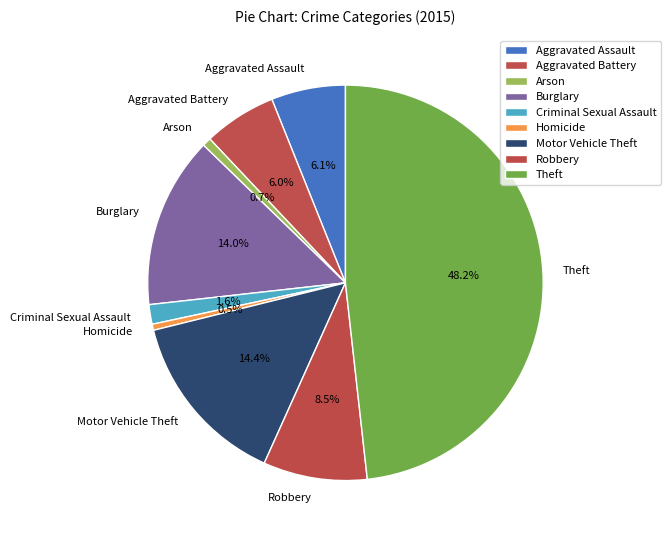

Is there any slice that represents more than half of the pie?

No